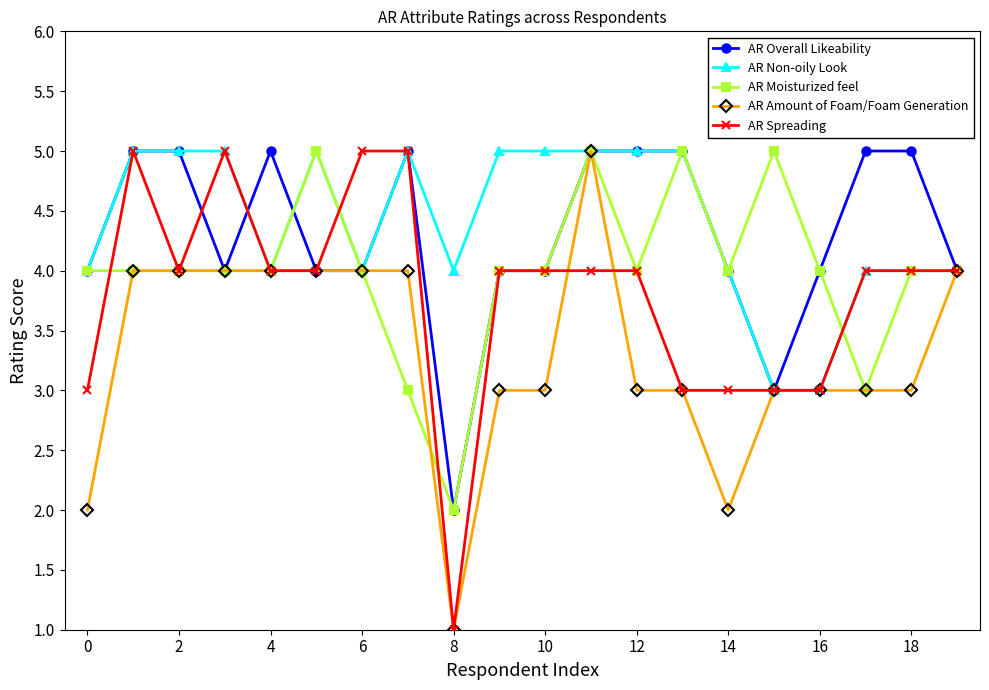

What is the value of the AR Non-oily Look point at the 10th from the left?

5